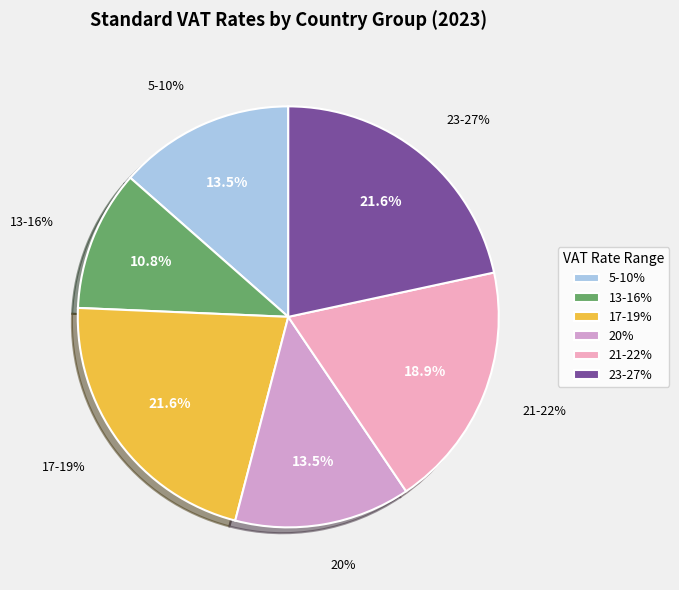

Is there any slice that represents more than half of the pie?

No